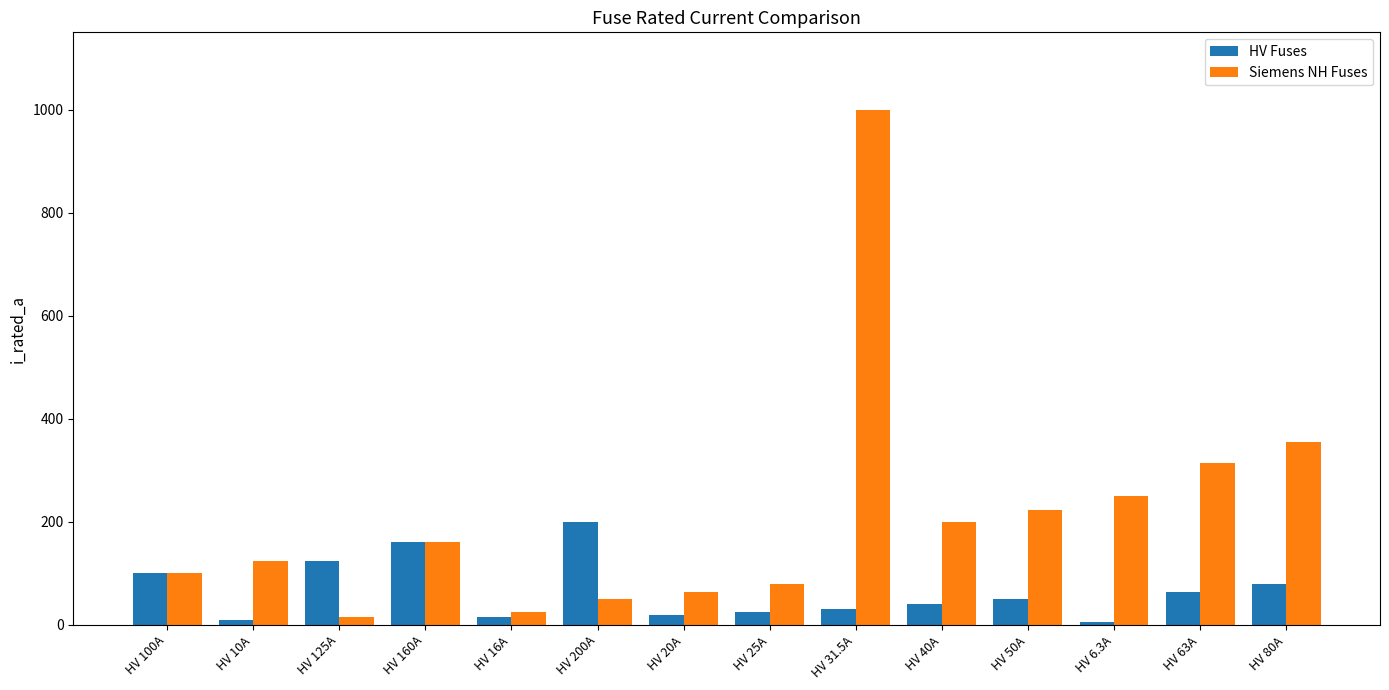

List the series in order of their peak value, highest first.

Siemens NH Fuses, HV Fuses